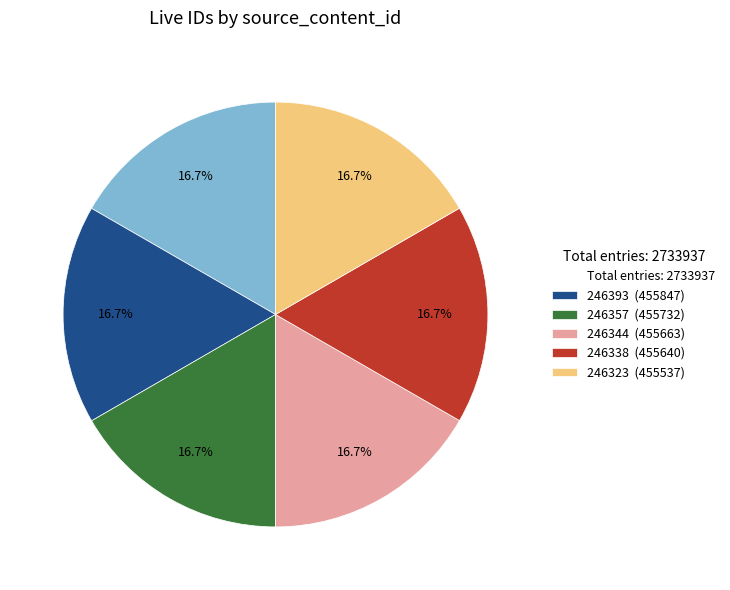

Does 246338 (455640) account for over 50% of the chart?

No